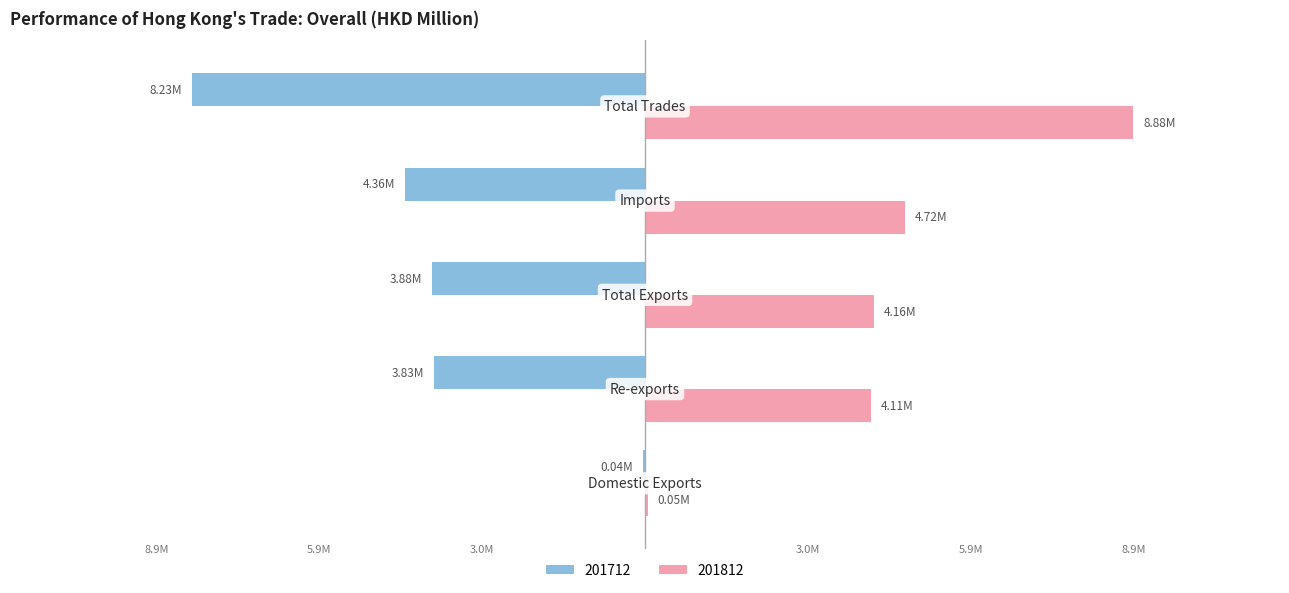

List the series in order of their overall mean, lowest first.

201712, 201812